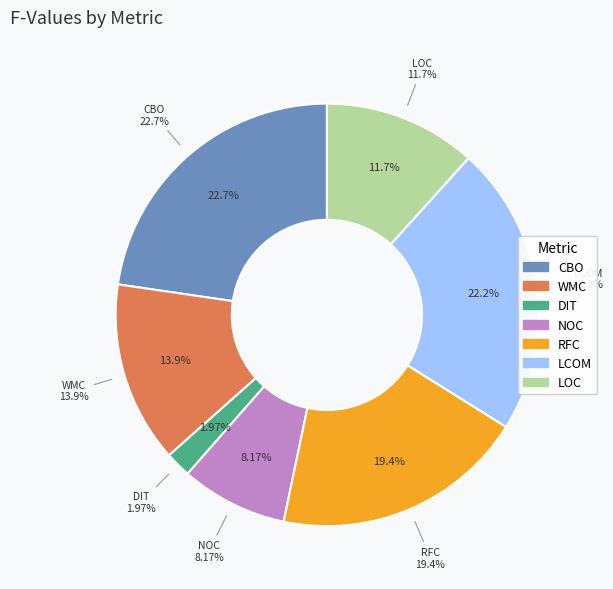

Between WMC and DIT, which is larger?

WMC